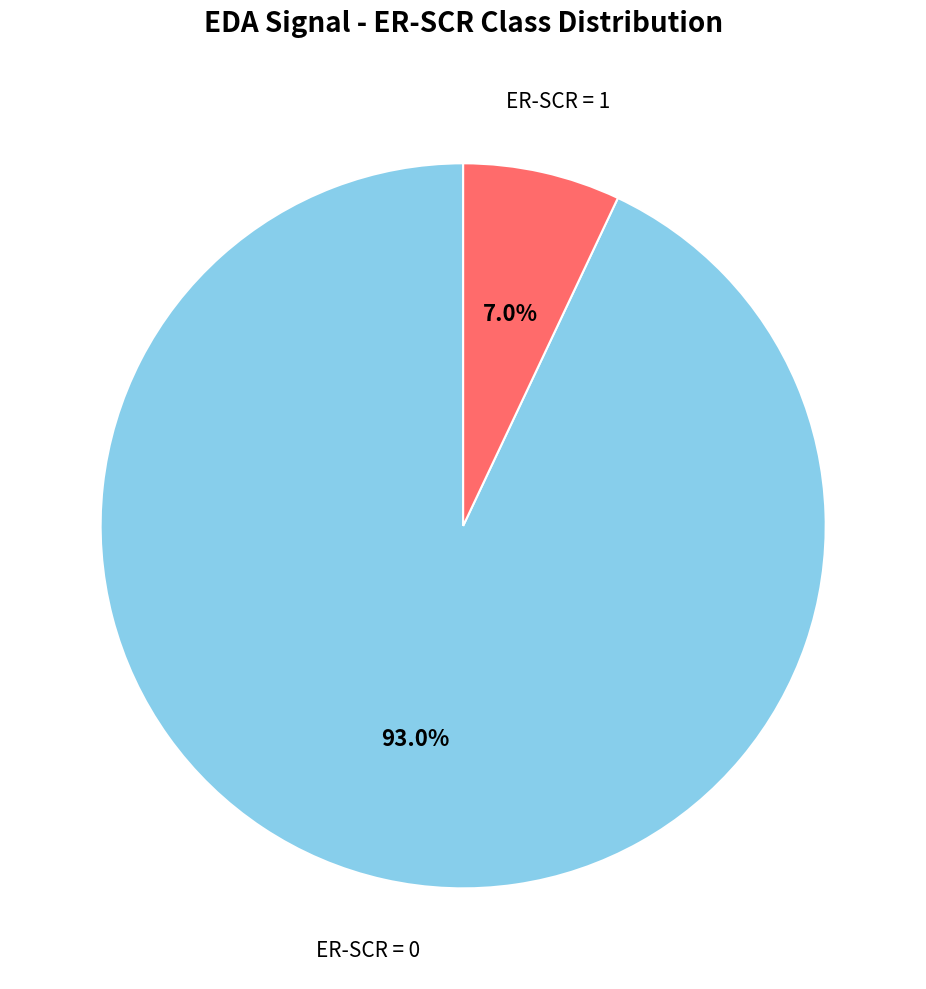

Is there any slice that represents more than half of the pie?

Yes